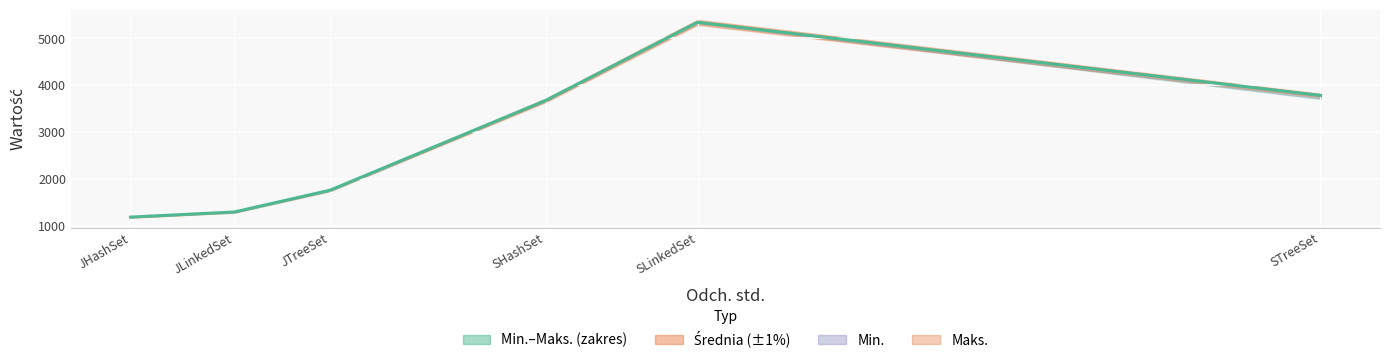

The chart shows a value of 5343.4 at SLinkedSet. True or false?

True